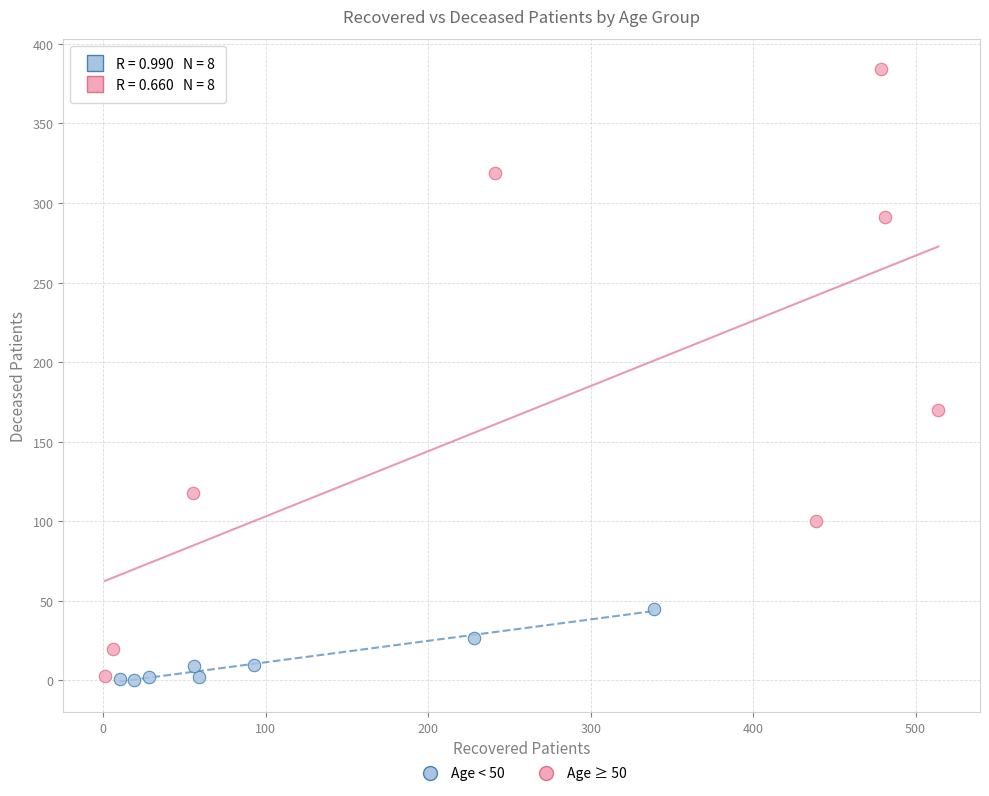

Which series has the largest Y range (max minus min)?

Age ≥ 50